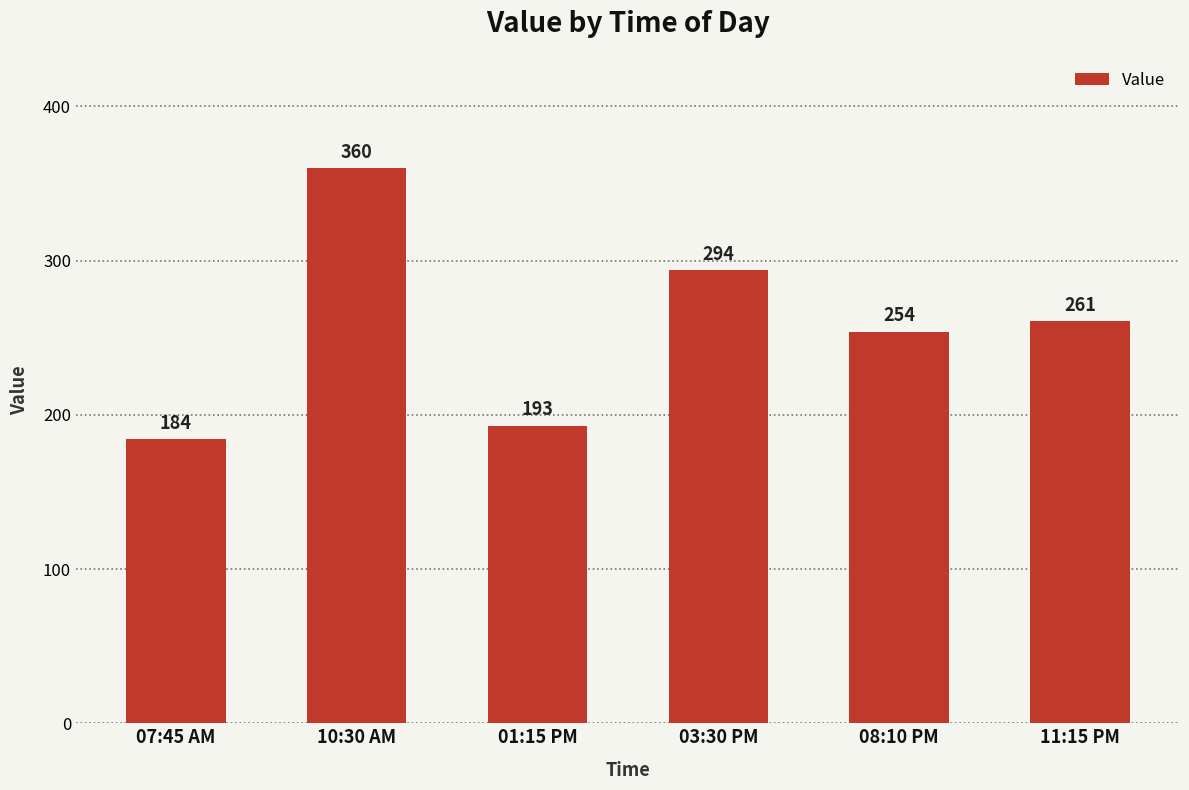

What value does the data have at 08:10 PM?

254